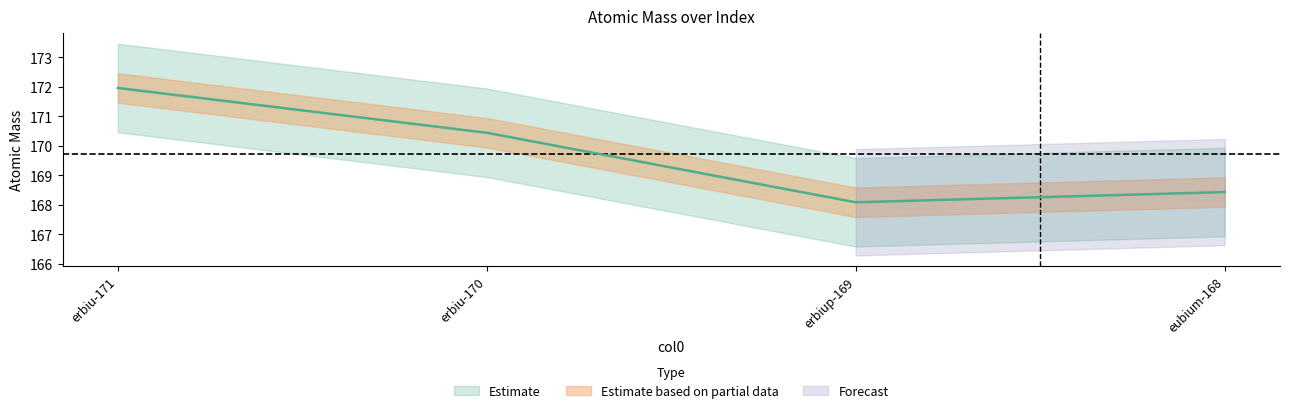

What is the difference between the maximum and minimum values?

3.9